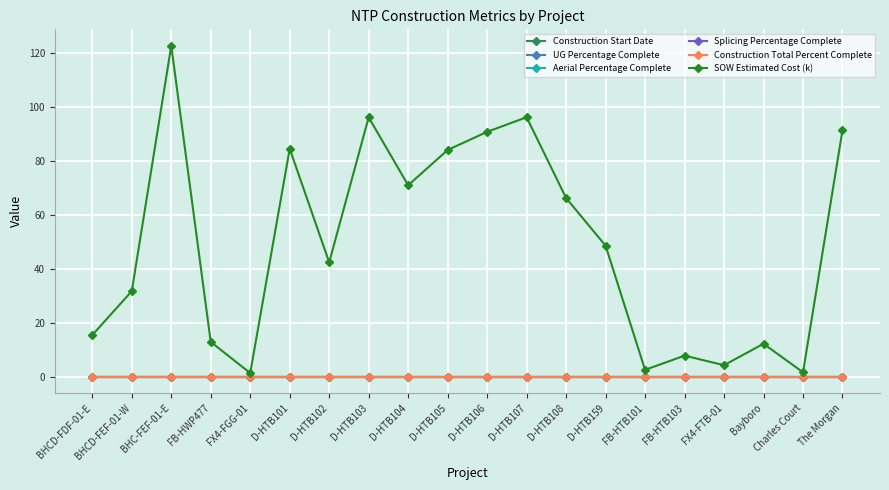

Which series has the largest total across all categories?

SOW Estimated Cost (k)